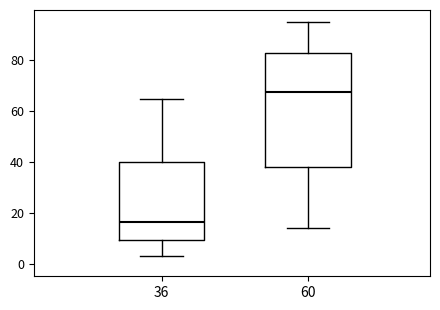

Which box's median line is the lowest?

36